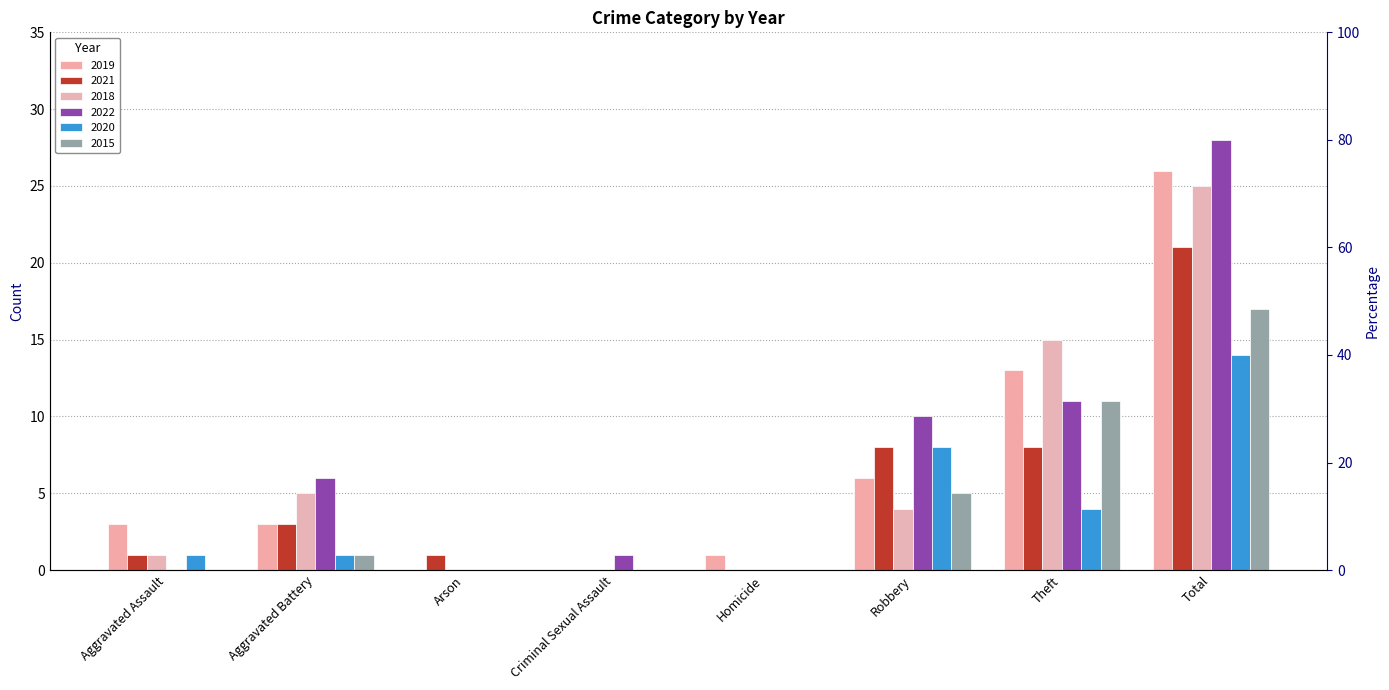

At which label does 2020 reach its peak?

Total